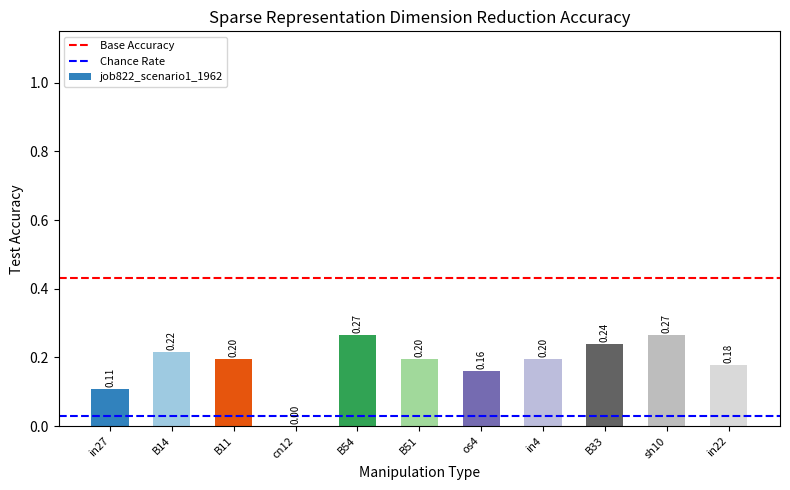

Between cn12 and in27, which is larger?

in27